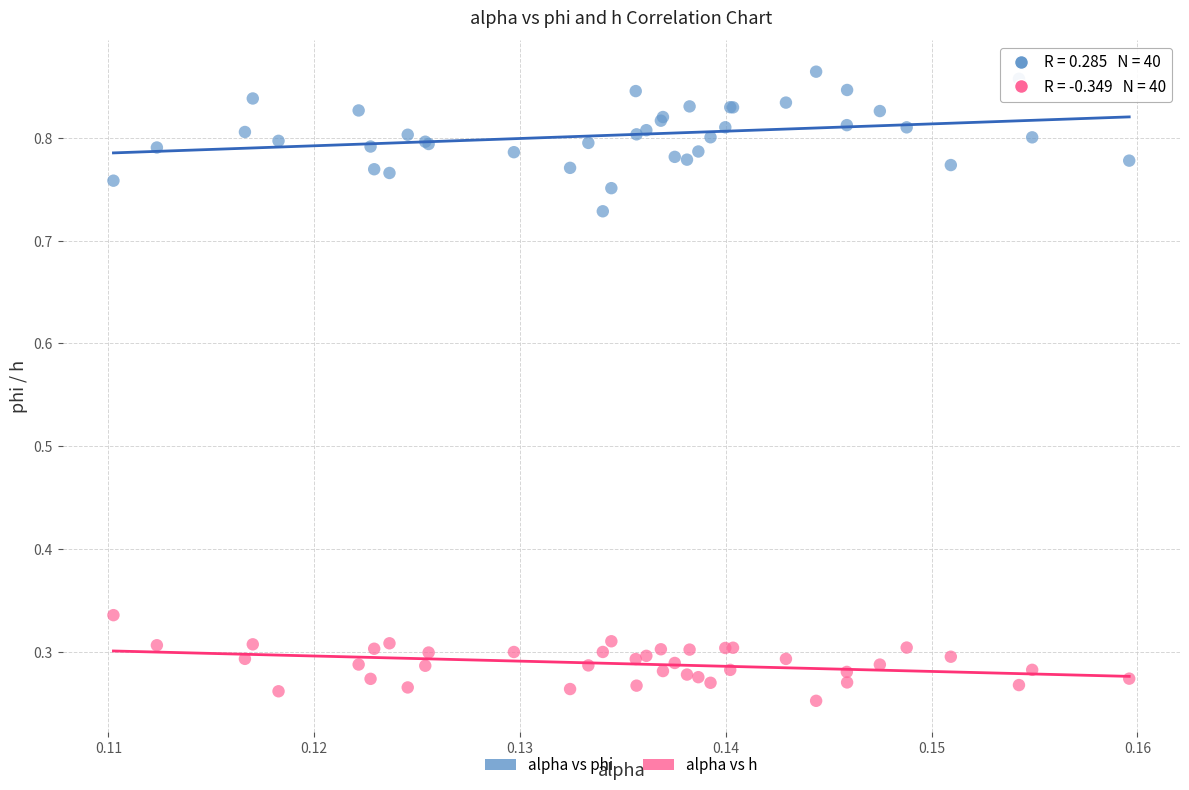

Which series reaches the maximum Y coordinate?

alpha vs phi